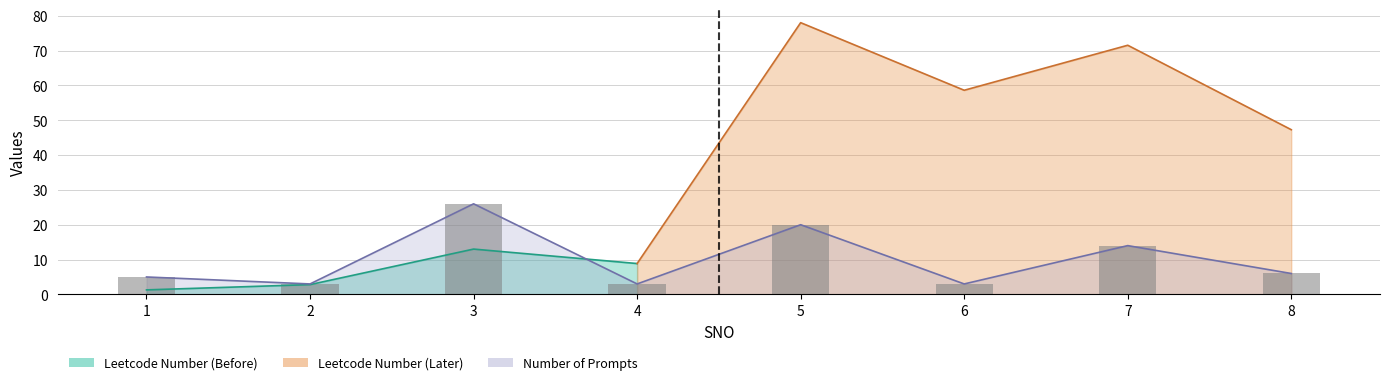

What is the value of the 8th bar from the left?

6